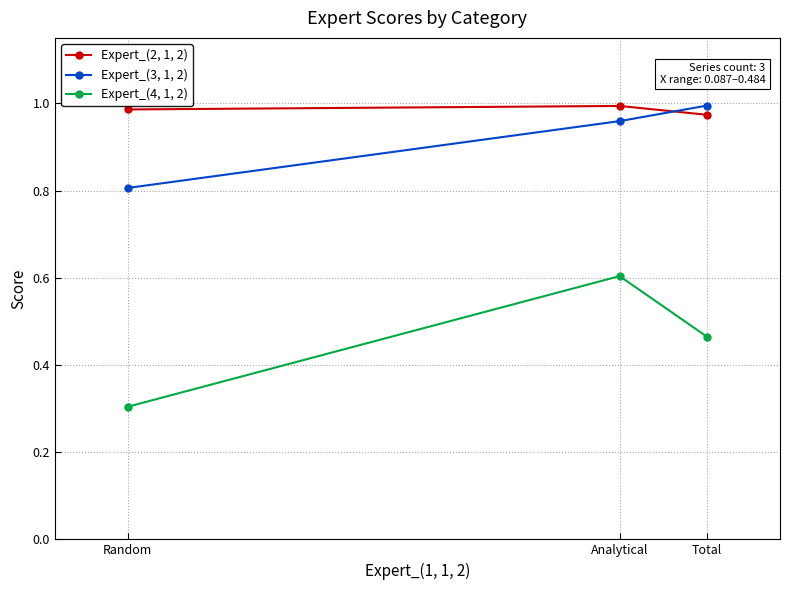

Which series changed the most between Total and Random?

Expert_(3, 1, 2)